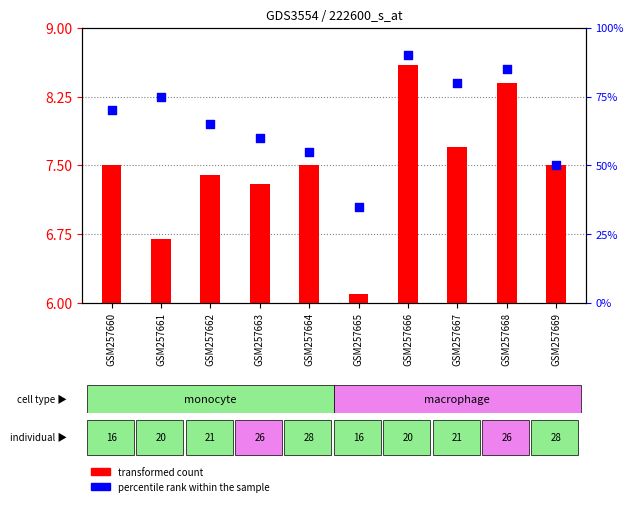

Which series contains the lowest Y value?

transformed count